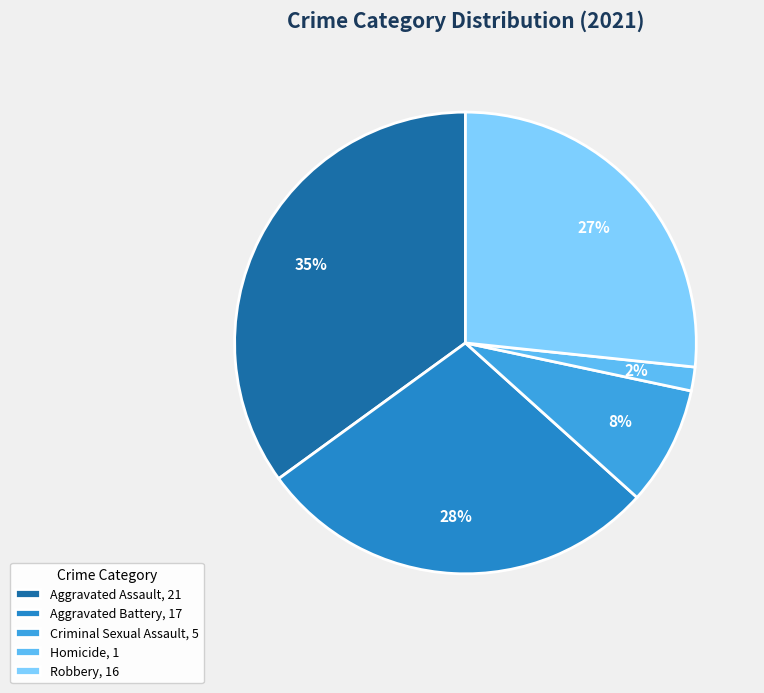

Rank the categories by value from lowest to highest.

Homicide, Criminal Sexual Assault, Robbery, Aggravated Battery, Aggravated Assault